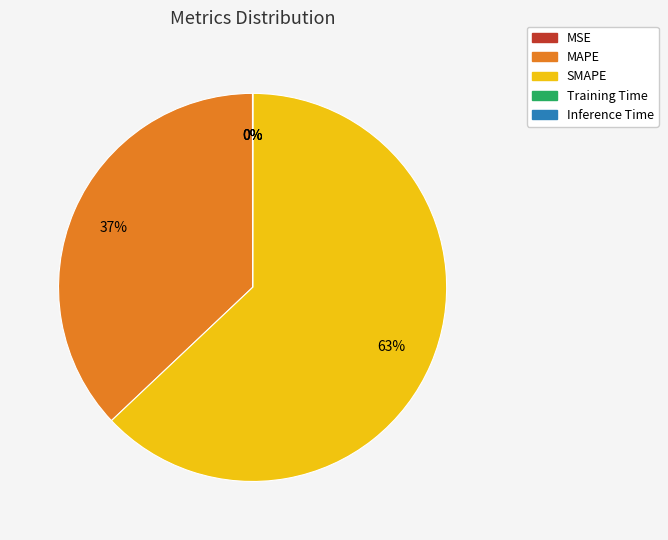

What is the largest slice in the pie chart?

SMAPE